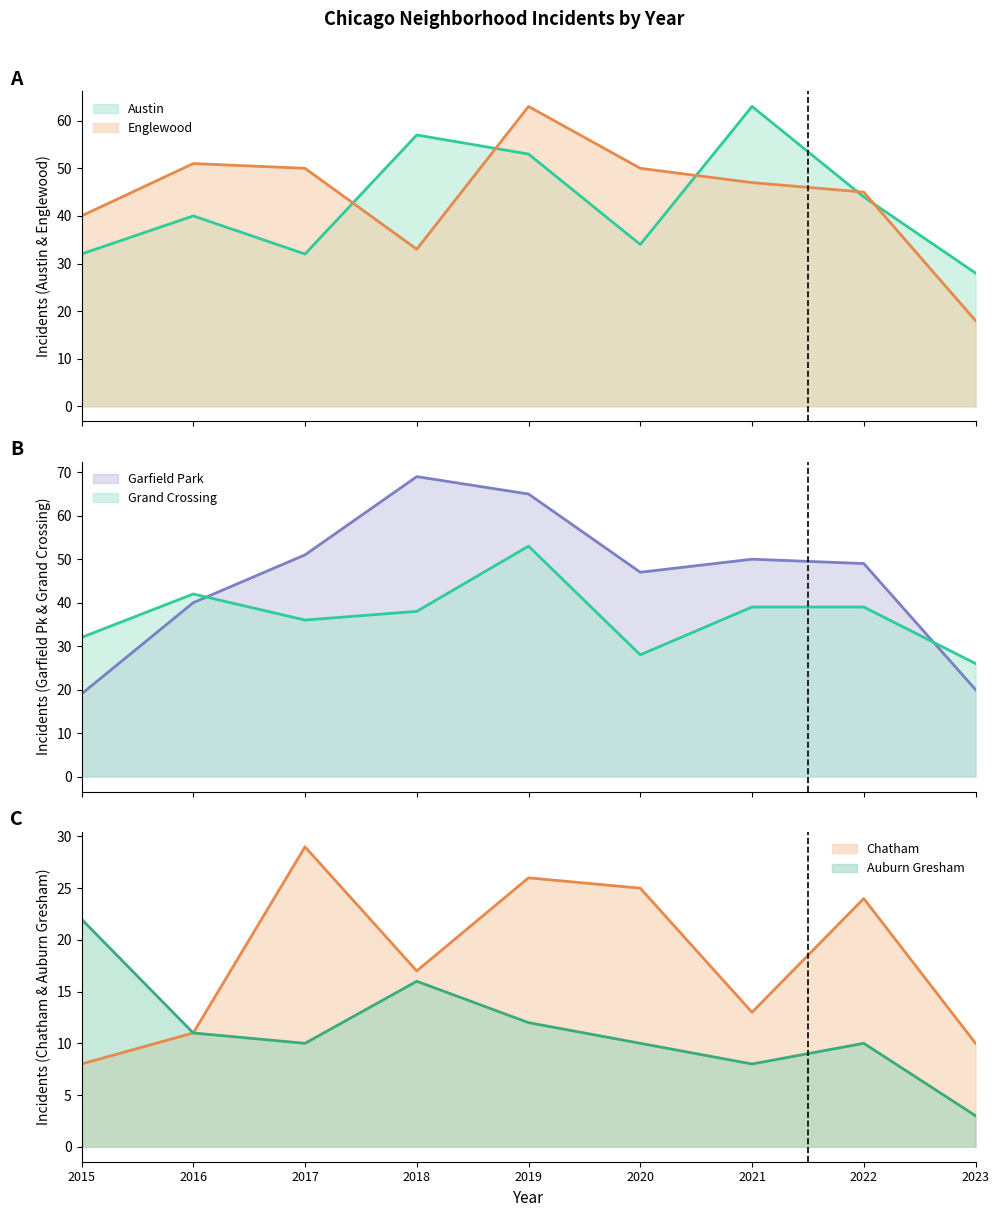

What is the total value across all series at 2022?

211